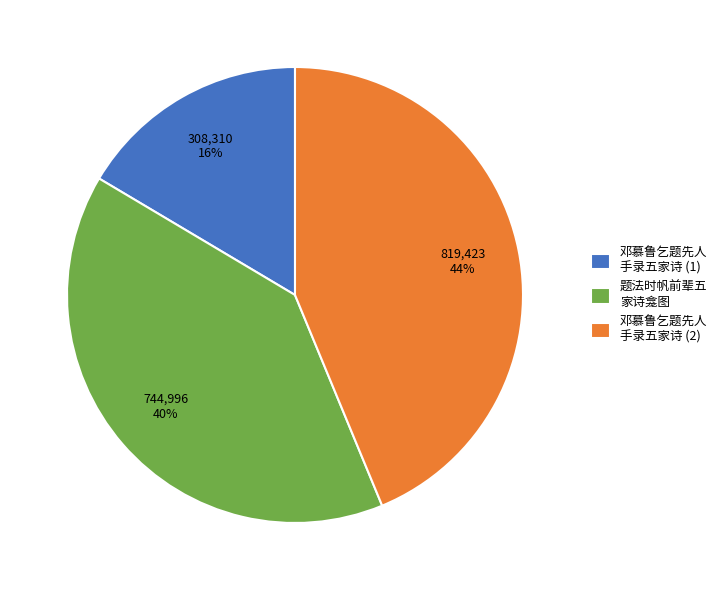

Rank the categories by value from lowest to highest.

邓慕鲁乞题先人 手录五家诗 (1), 题法时帆前辈五 家诗龛图, 邓慕鲁乞题先人 手录五家诗 (2)